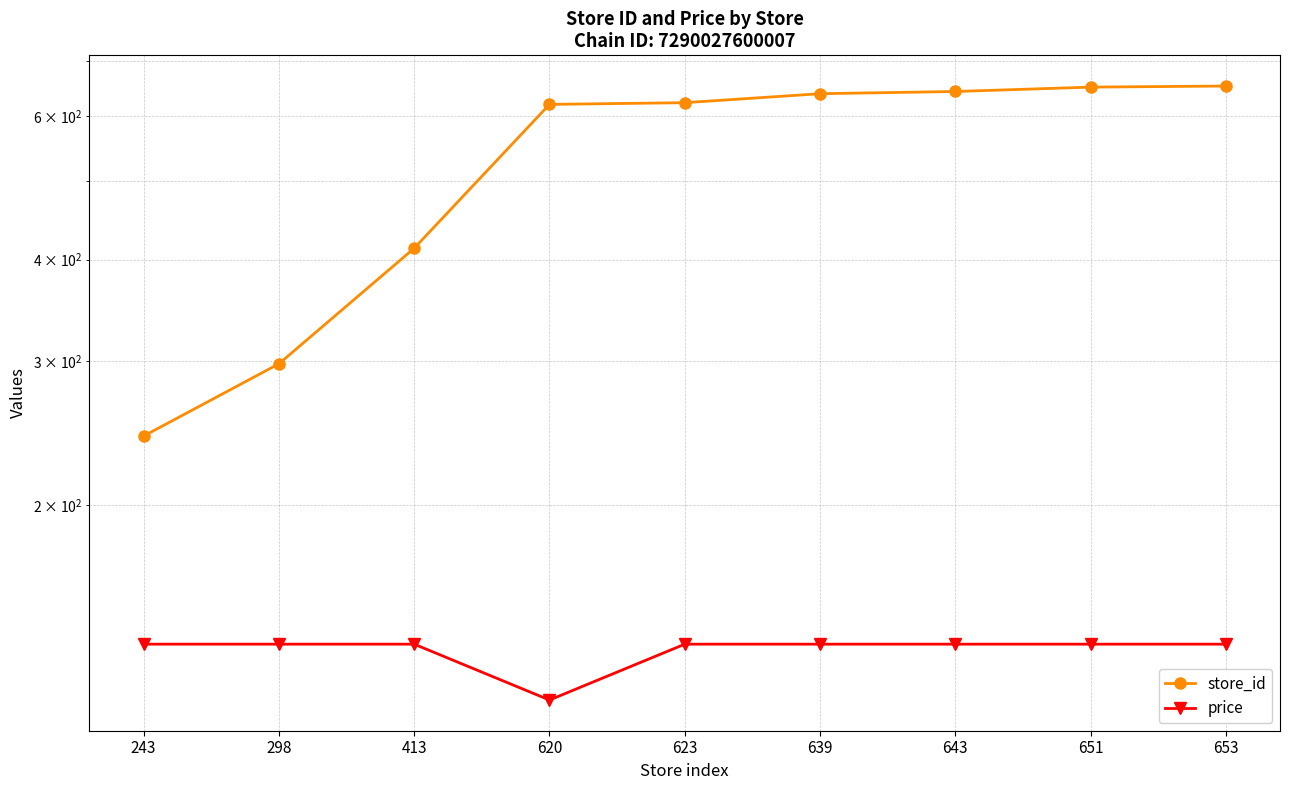

At which category does the chart reach its peak across all series?

653